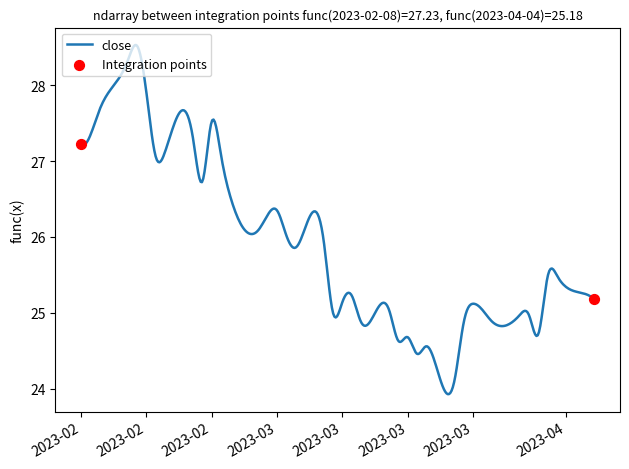

What is the minimum value shown in the chart?

23.9